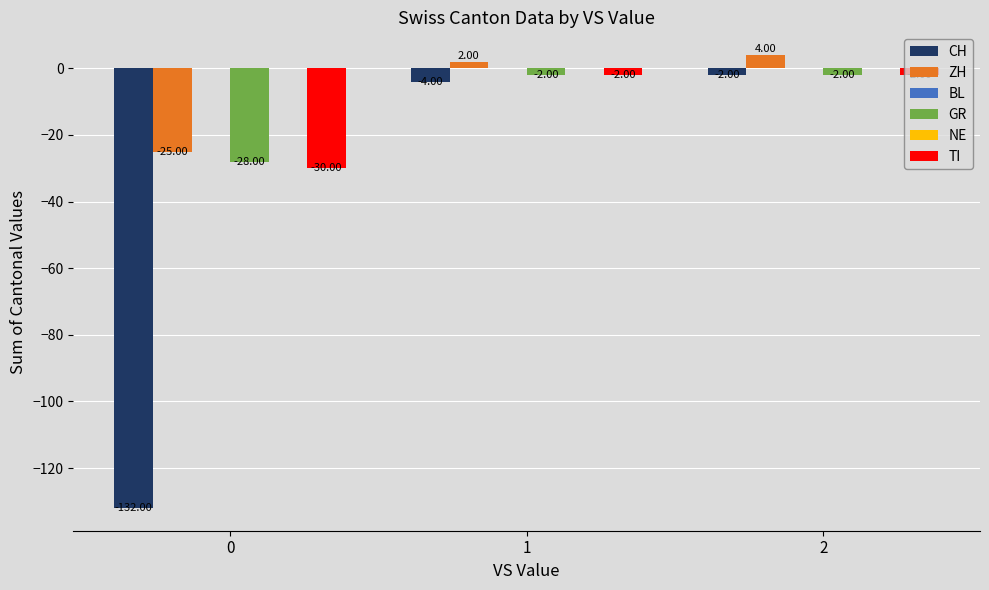

Where does the CH series first go above -4?

2